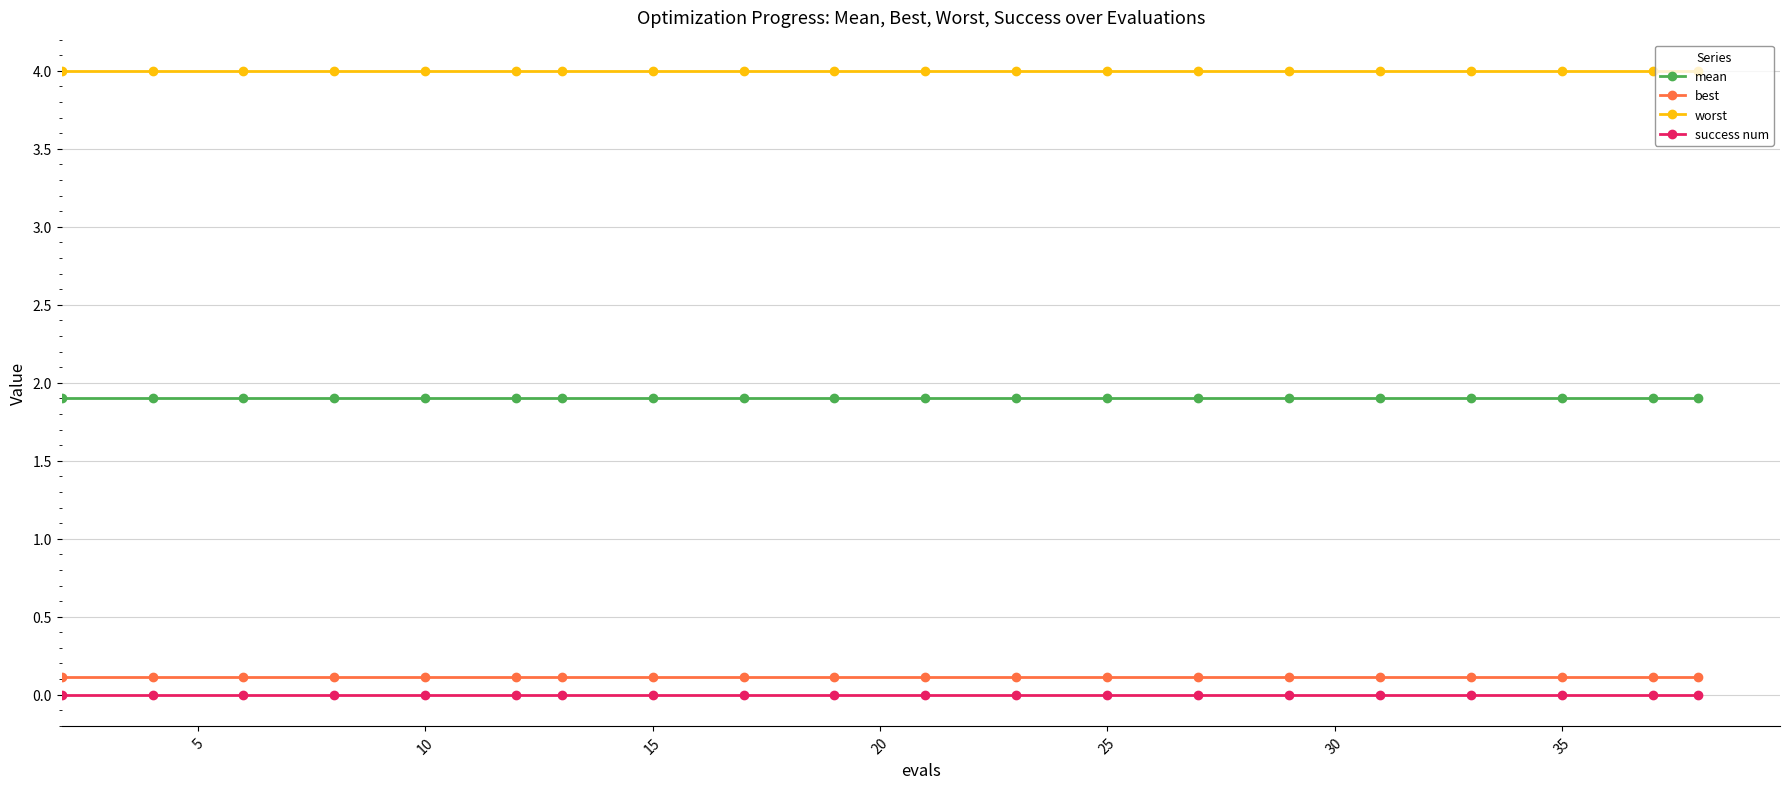

How many lines are shown in the chart?

4